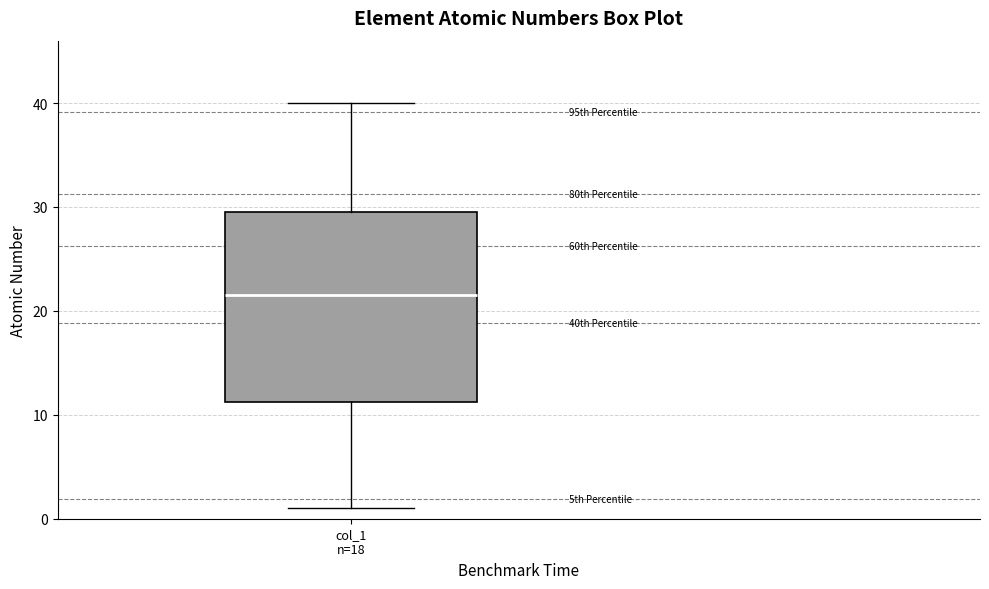

Read this box plot against the y-axis: the position of the median line, the range covered by the box, and the ends of both whiskers. The values are not printed on the chart, so give them approximately, as read against the axis.

median 22, box 11 to 30, whiskers 1 to 40